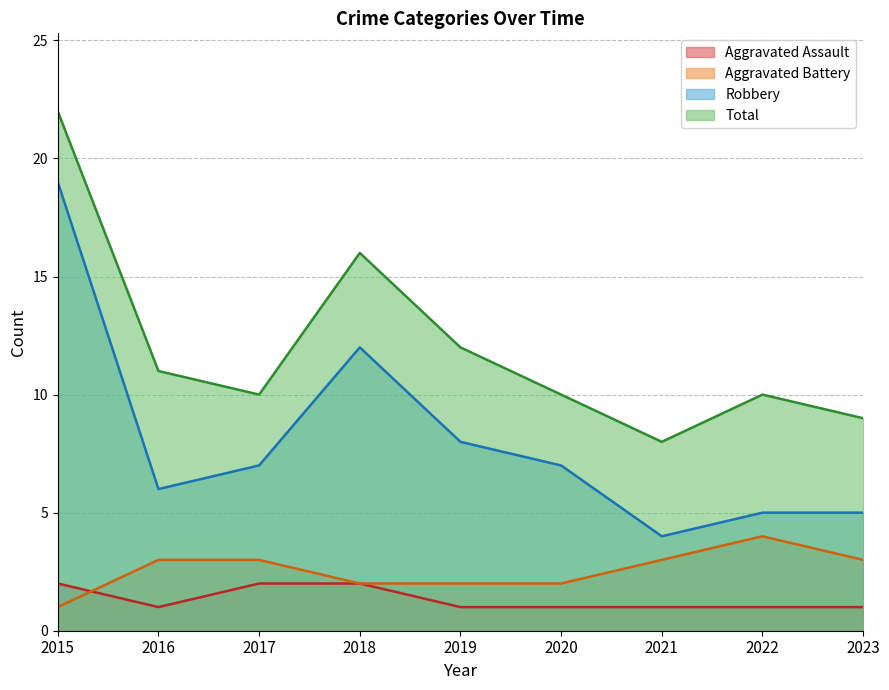

List the labels in order of Aggravated Battery value, largest first.

2022, 2016, 2017, 2021, 2023, 2018, 2019, 2020, 2015